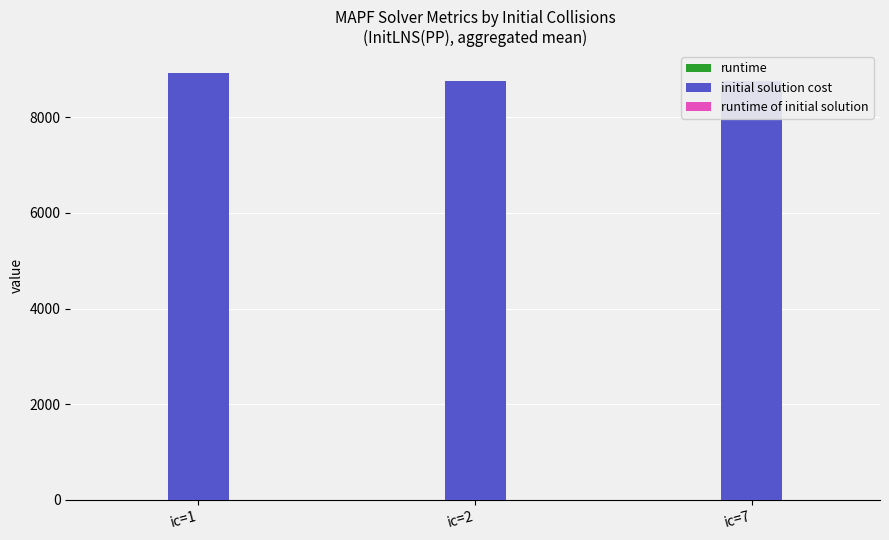

What is the difference between the highest and lowest values at ic=1?

8934.1